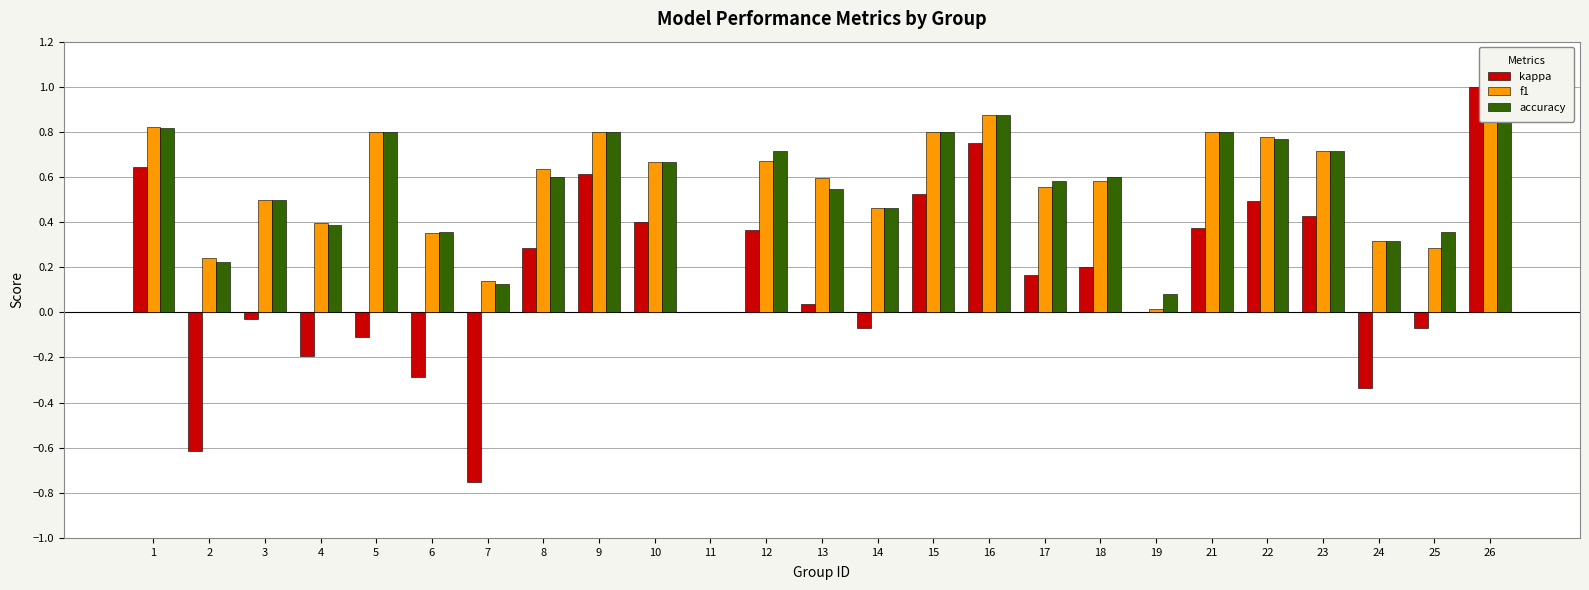

What is the average value of the f1 series?

0.6